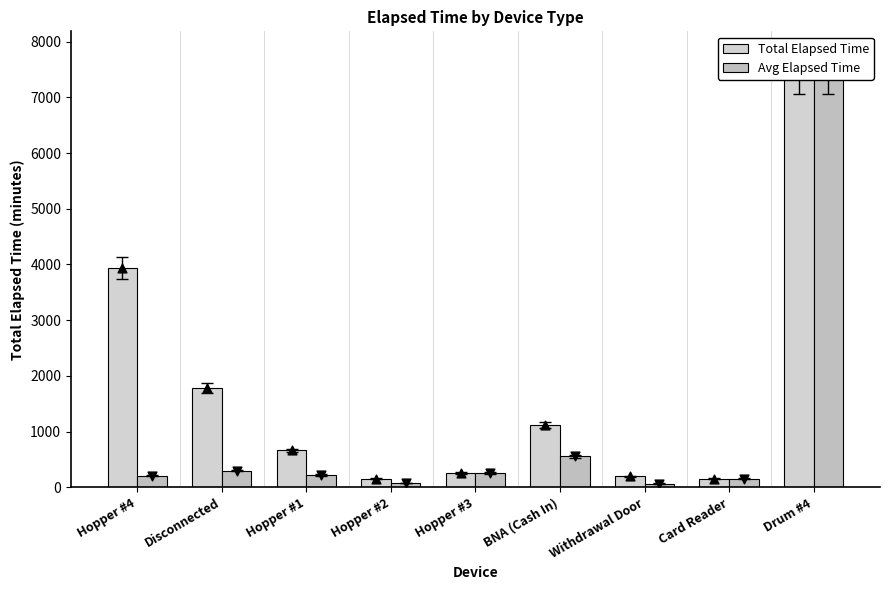

Which series contains the lowest Y value?

Avg Elapsed Time